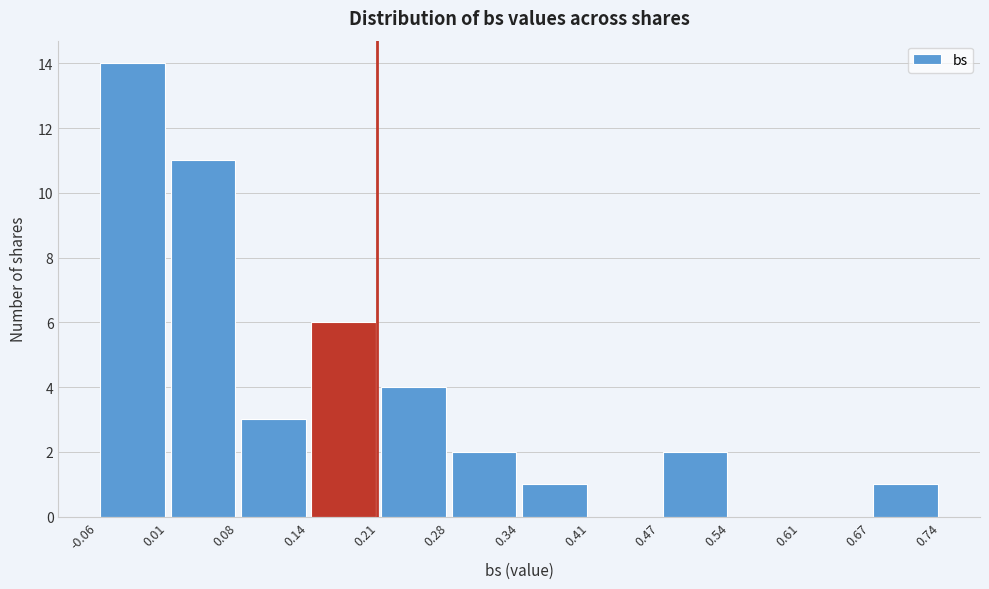

Reading left to right, list every bar in this chart as the range it spans on the x-axis followed by its height. The values are not printed on the chart, so give them approximately, as read against the axis.

-0.06 to 0.01: 14
0.01 to 0.08: 11
0.08 to 0.14: 3
0.14 to 0.21: 6
0.21 to 0.28: 4
0.28 to 0.34: 2
0.34 to 0.41: 1
0.41 to 0.47: 0
0.47 to 0.54: 2
0.54 to 0.61: 0
0.61 to 0.67: 0
0.67 to 0.74: 1